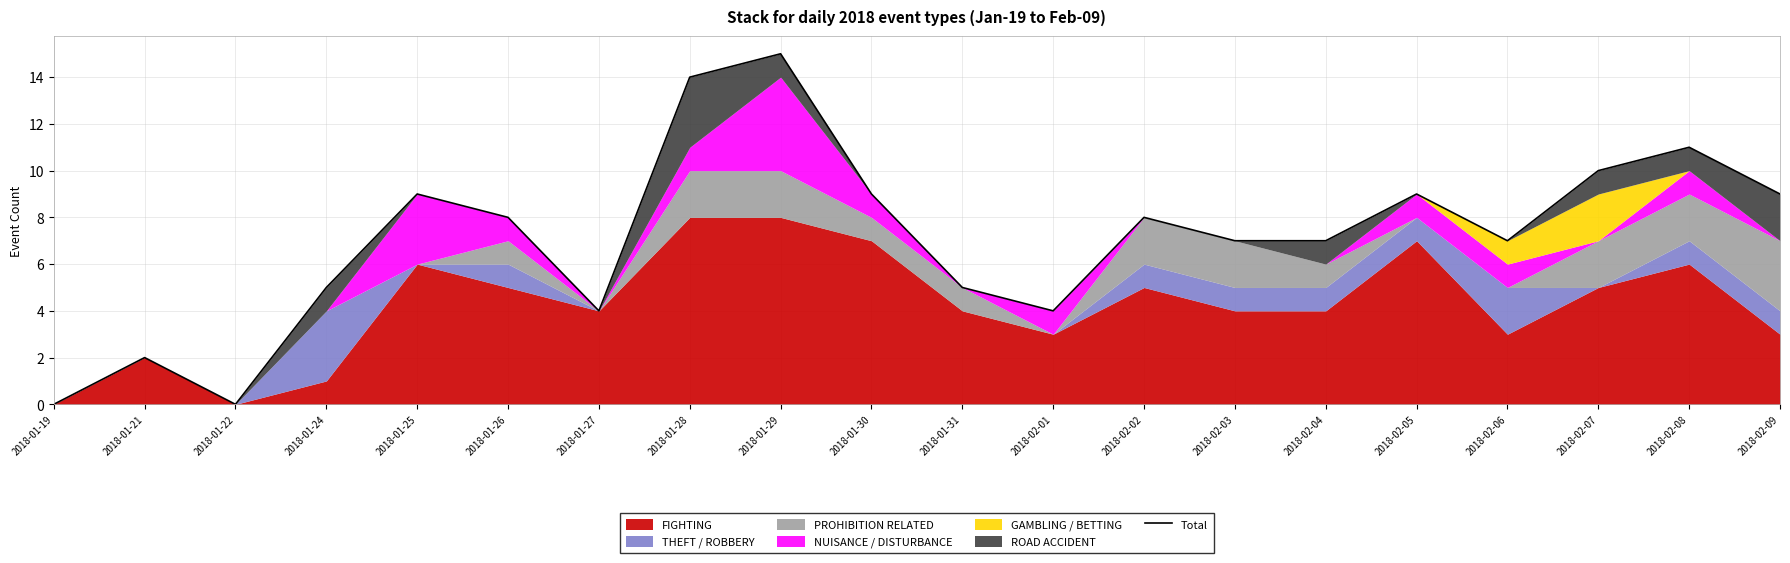

Which category has the highest value across all series?

2018-01-29